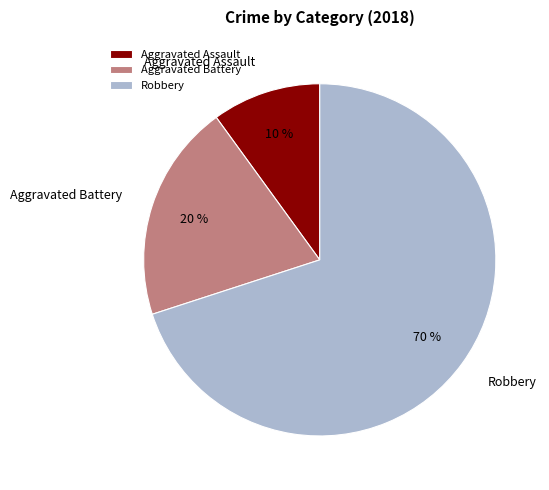

Approximately how many times larger is the value at Aggravated Assault compared to Aggravated Battery?

0.5